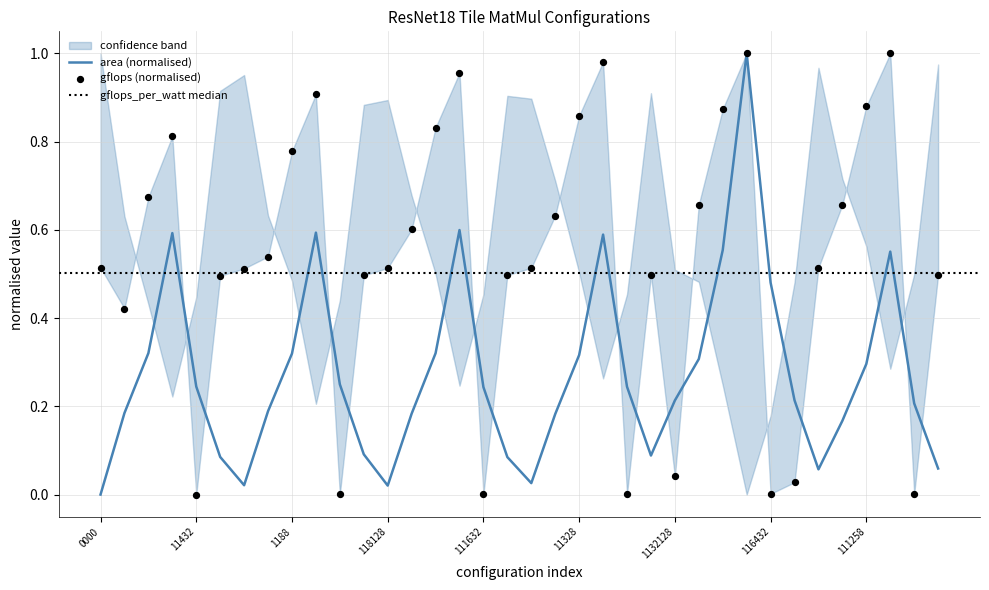

Is the value of area_norm at 11164 greater than the value of gflops at 11864?

No